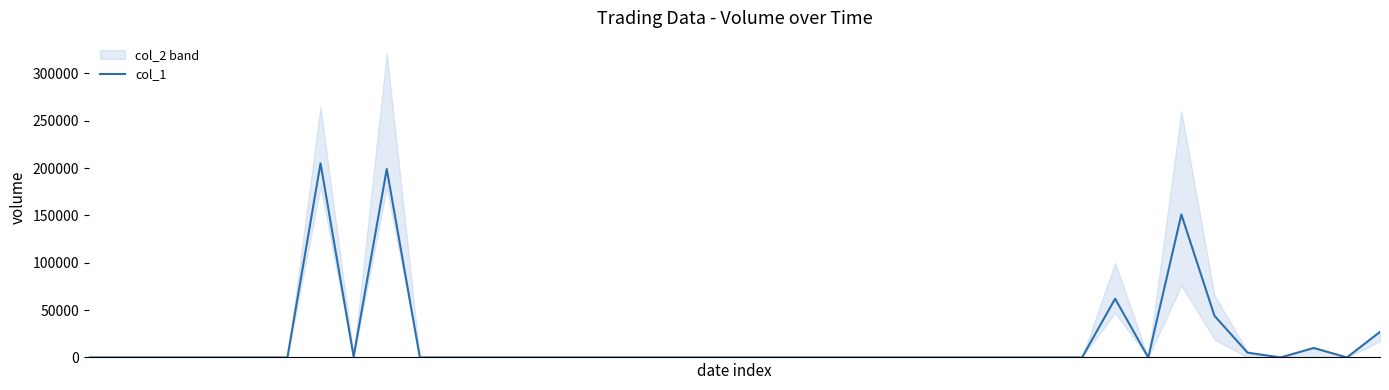

Is this an area chart (filled region under the line)?

No